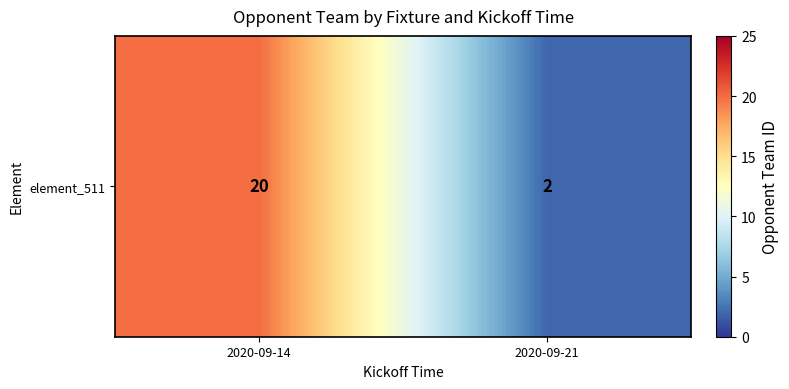

Approximately how many times larger is the value at 2020-09-14 compared to 2020-09-21?

10.0